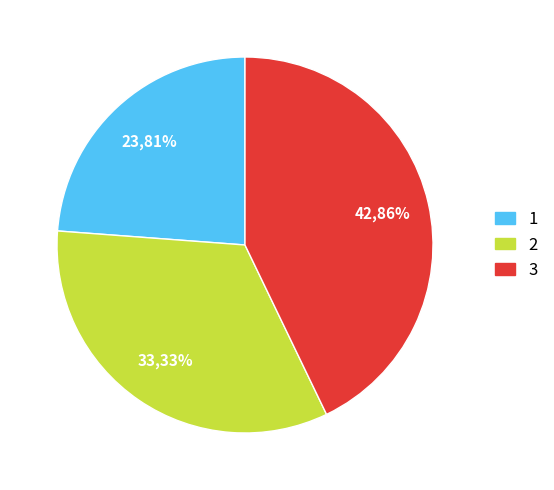

Is 1 the majority of the pie?

No